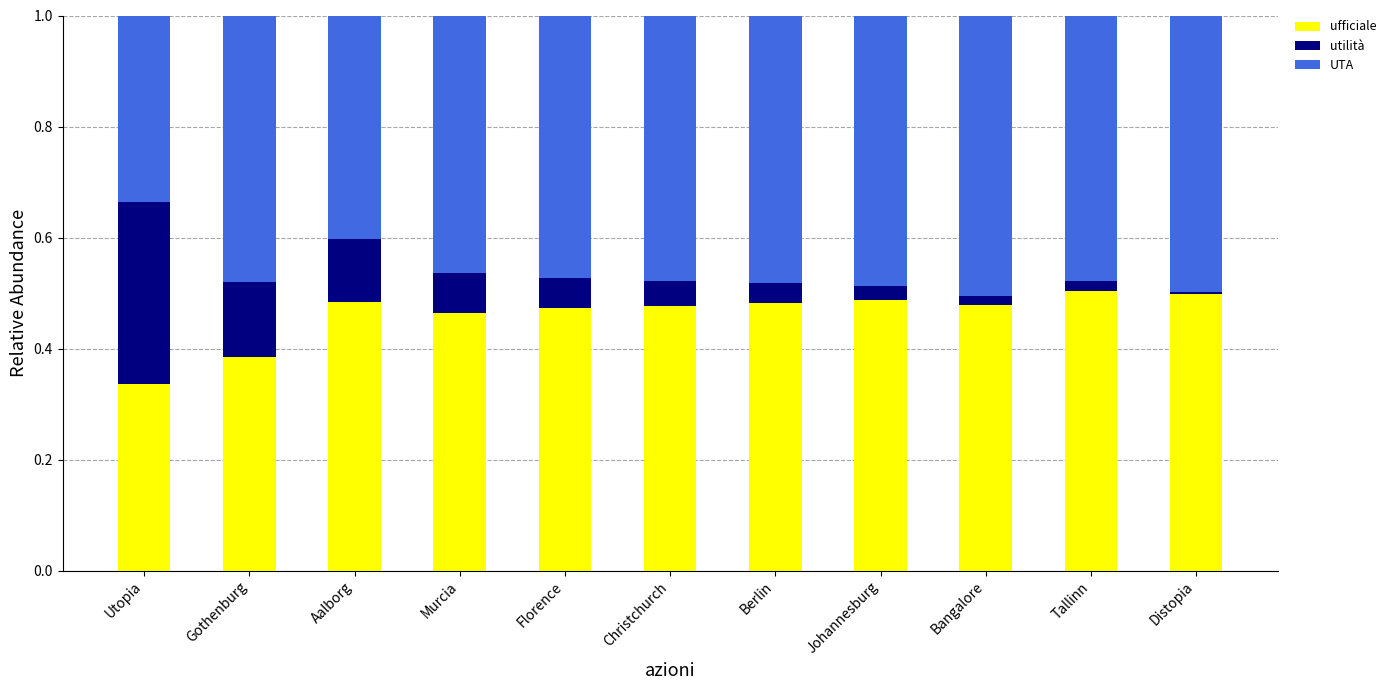

True or false: ufficiale has a value of 0.5 at Tallinn.

True